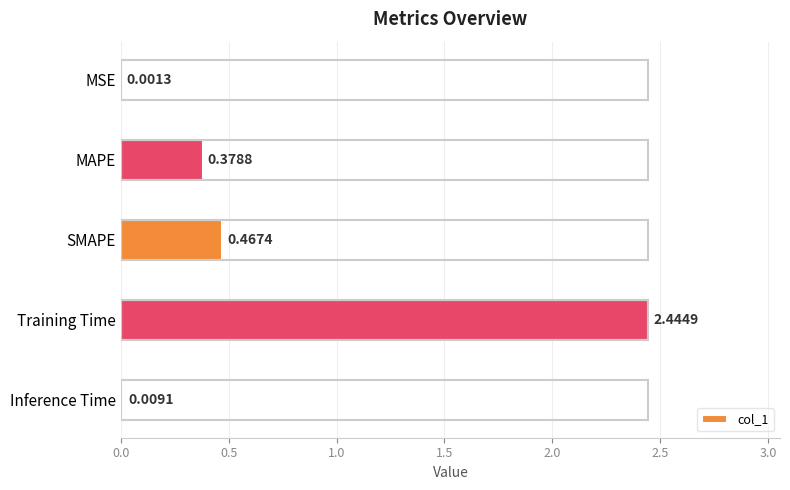

What is the change in value from MAPE to SMAPE?

+0.1